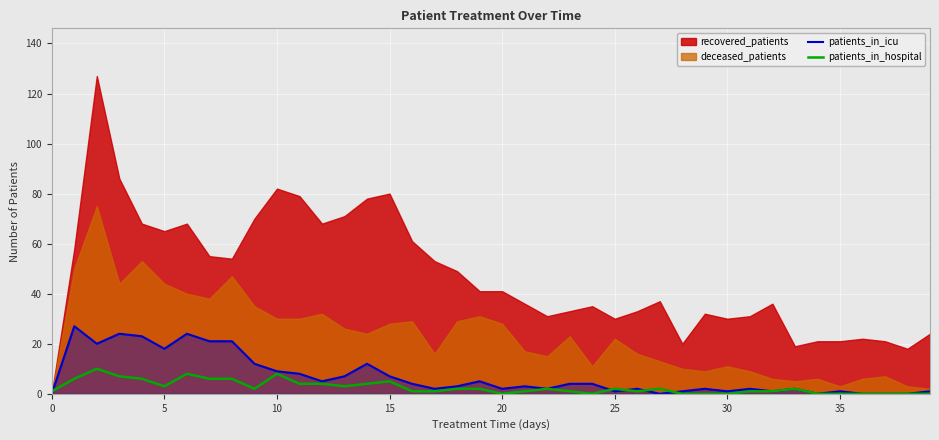

What is the label of the 25th point from the left?

24